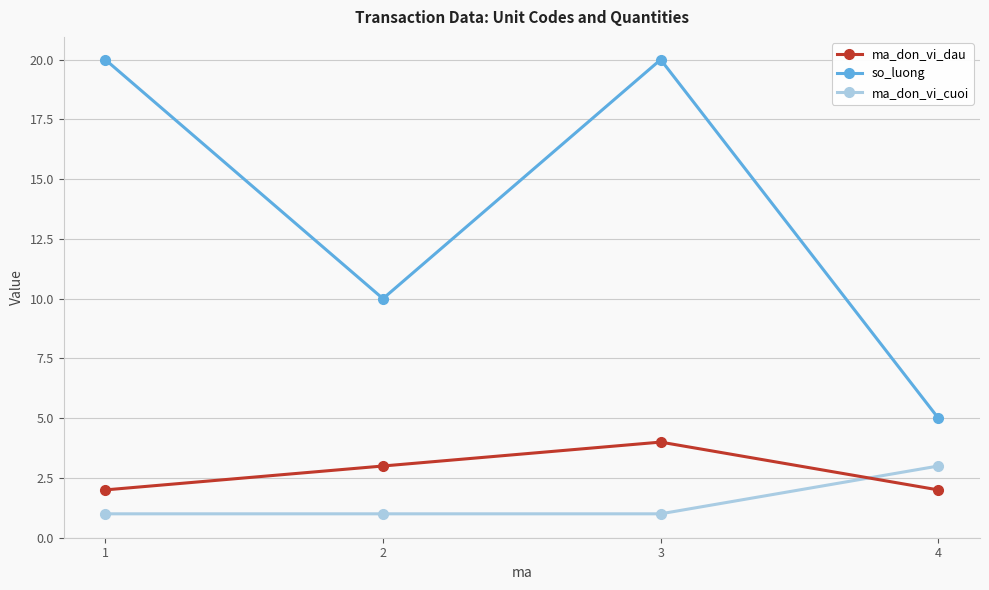

Does the chart display data point markers on the line(s)?

Yes